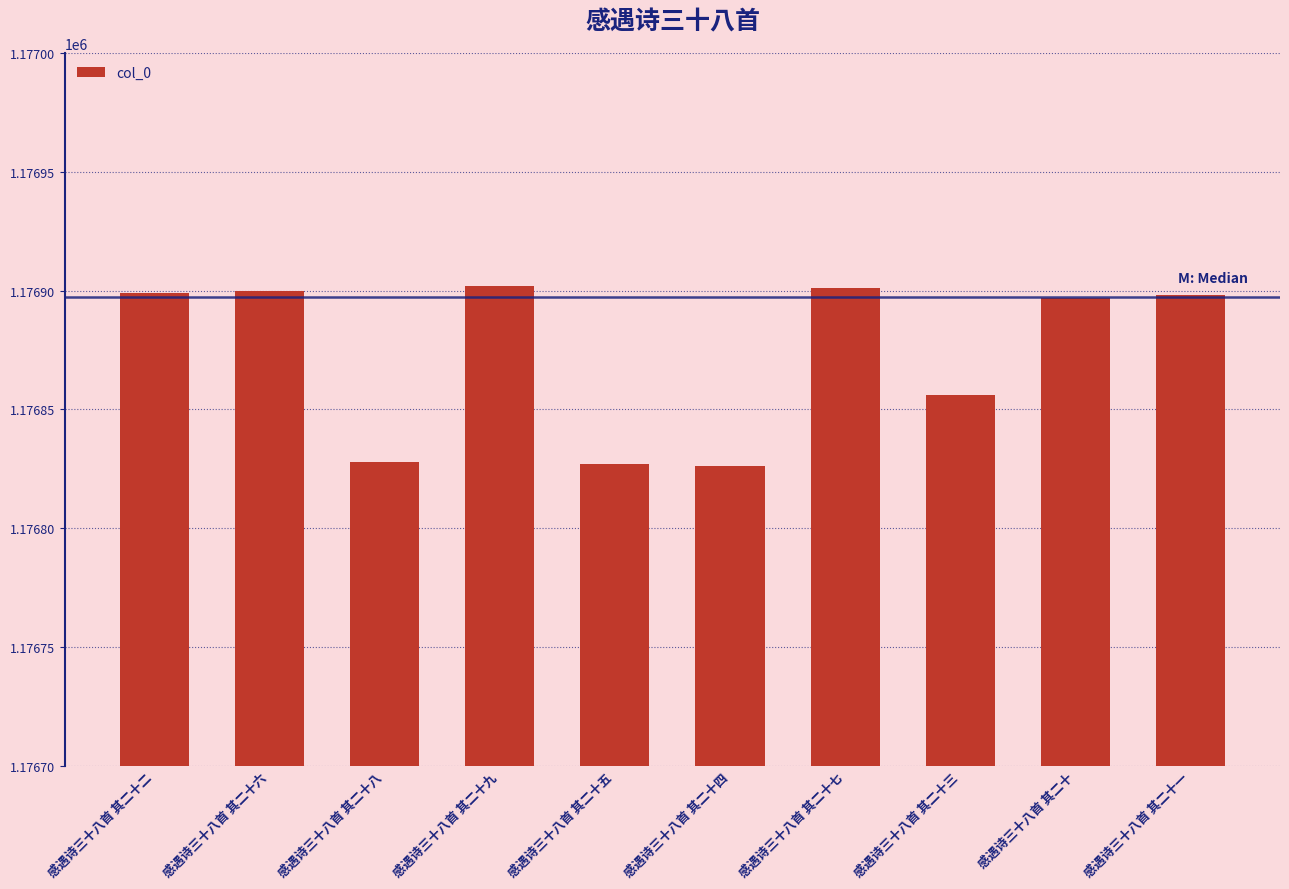

What is the sum of all values?

11768734